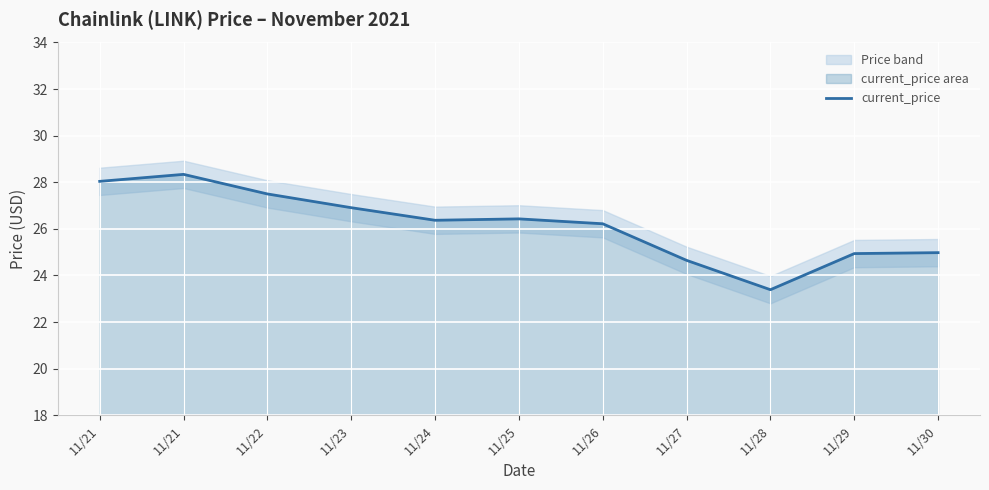

List the labels in order of value, largest first.

11/21, 11/21, 11/22, 11/23, 11/25, 11/24, 11/26, 11/30, 11/29, 11/27, 11/28